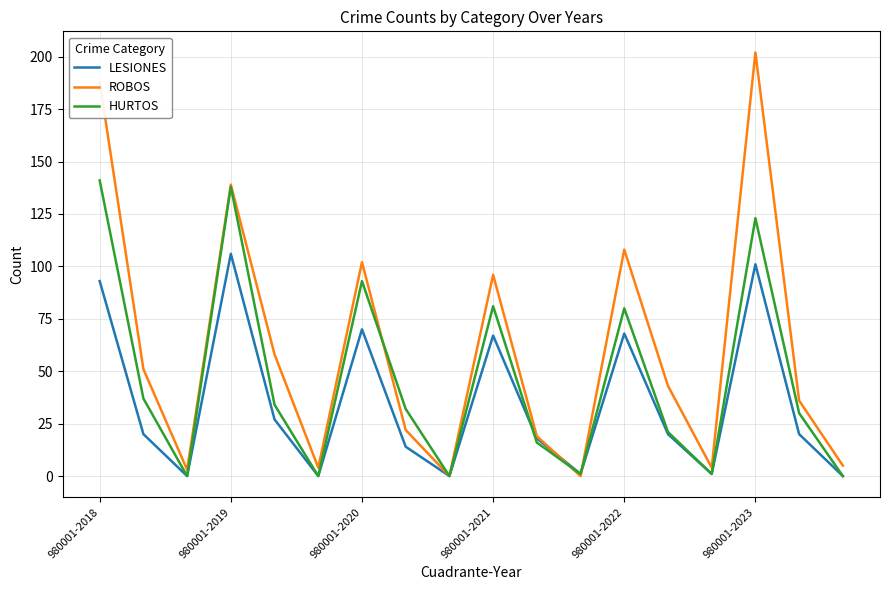

Rank the series by their maximum value, from lowest to highest.

LESIONES, HURTOS, ROBOS